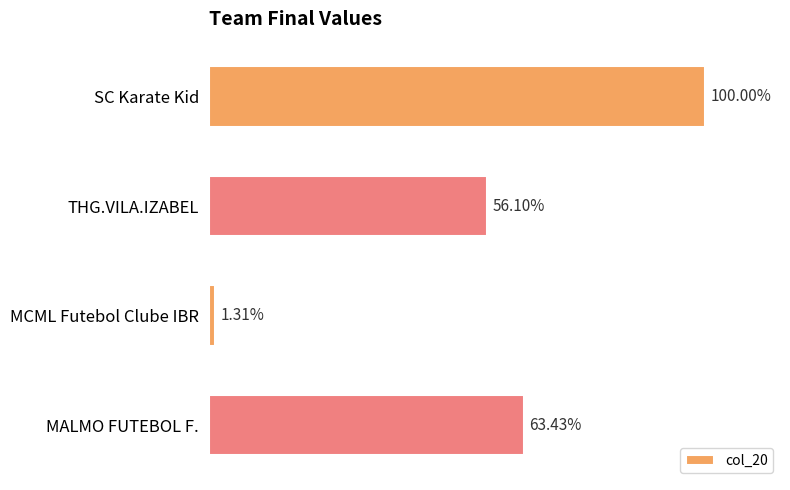

Are the bars horizontal?

Yes